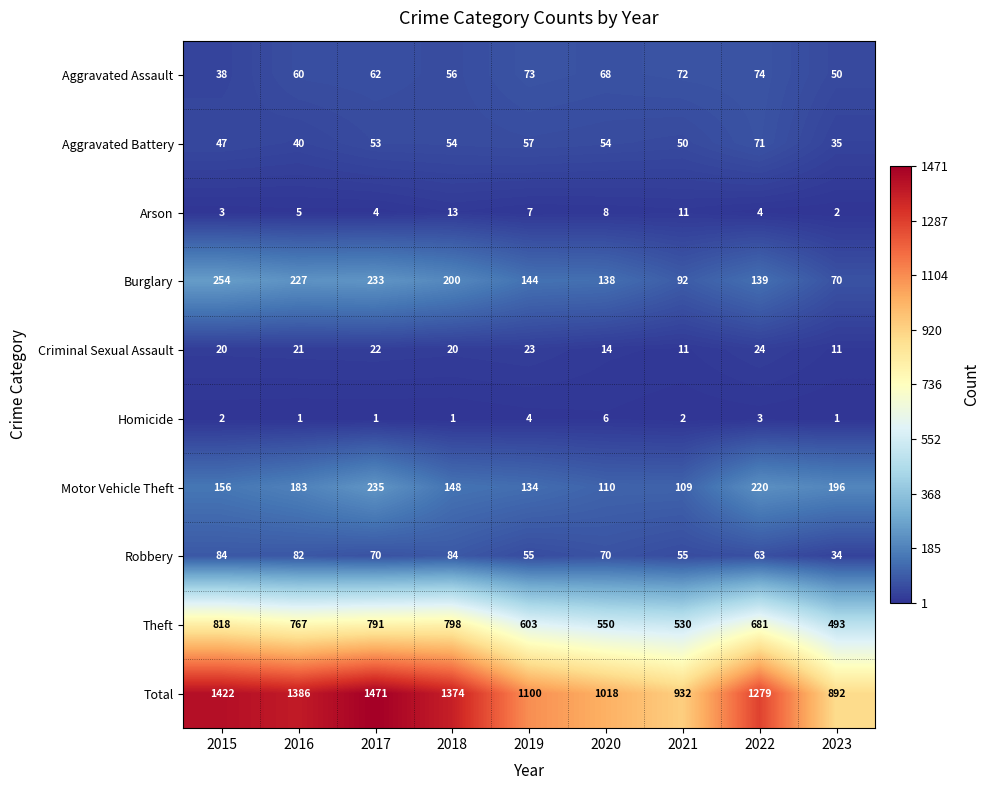

What is the total value across all series at 2022?

2558